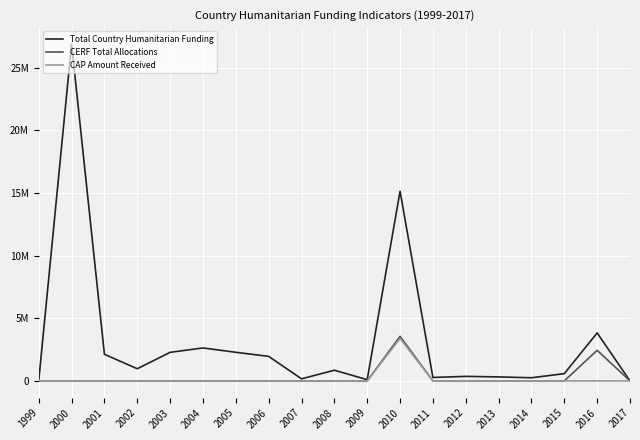

In Total Country Humanitarian Funding, how many points are lower than both neighbors (excluding endpoints)?

5